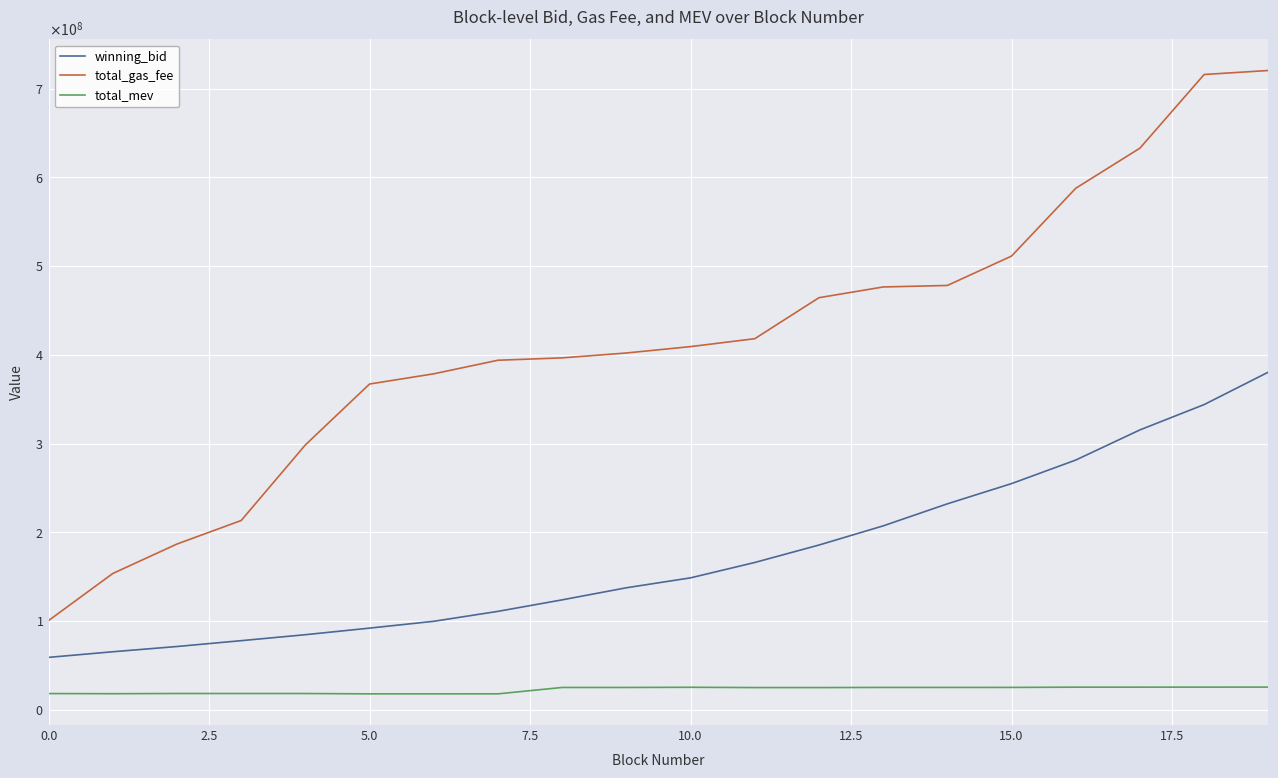

Is this an area chart (filled region under the line)?

No